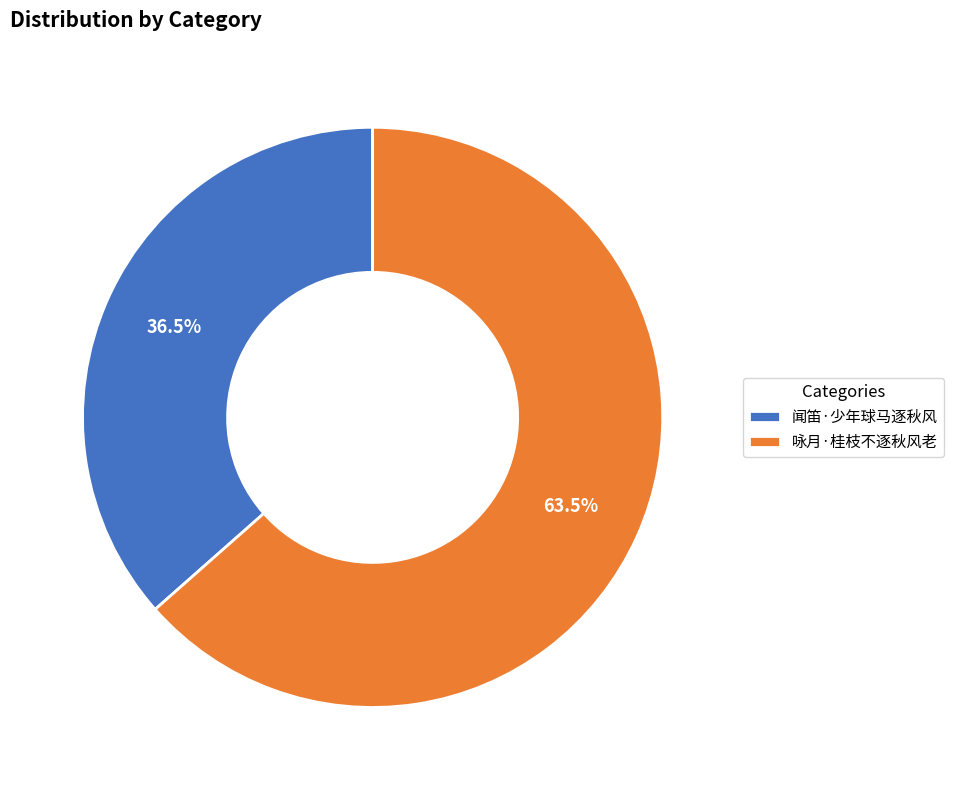

Which has a higher value, 咏月·桂枝不逐秋风老 or 闻笛·少年球马逐秋风?

咏月·桂枝不逐秋风老